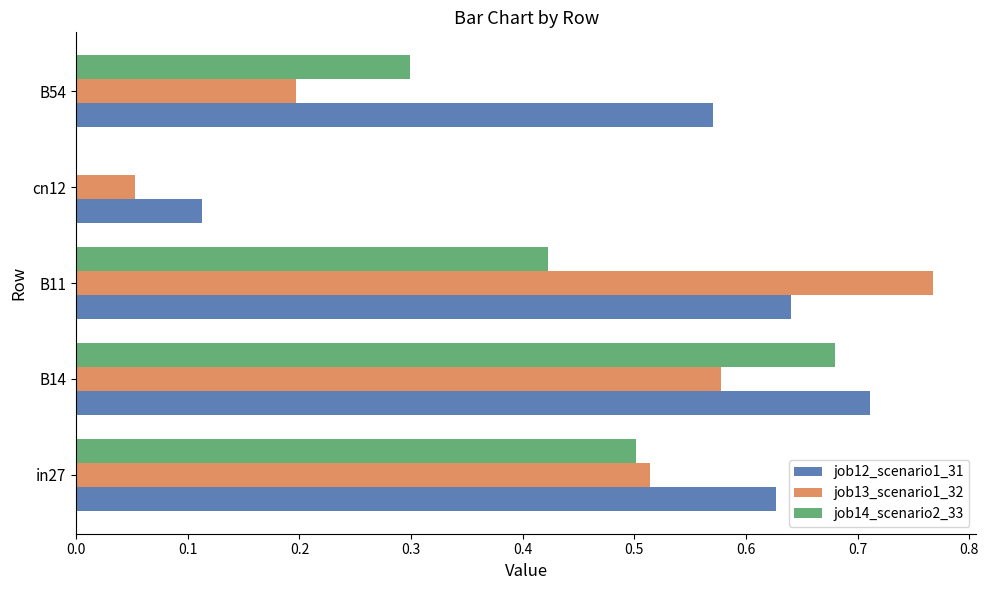

At which label does job14_scenario2_33 reach its peak?

B14